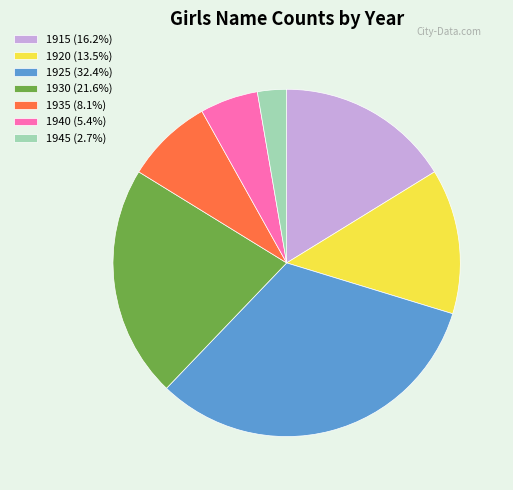

Does any single category account for the majority?

No